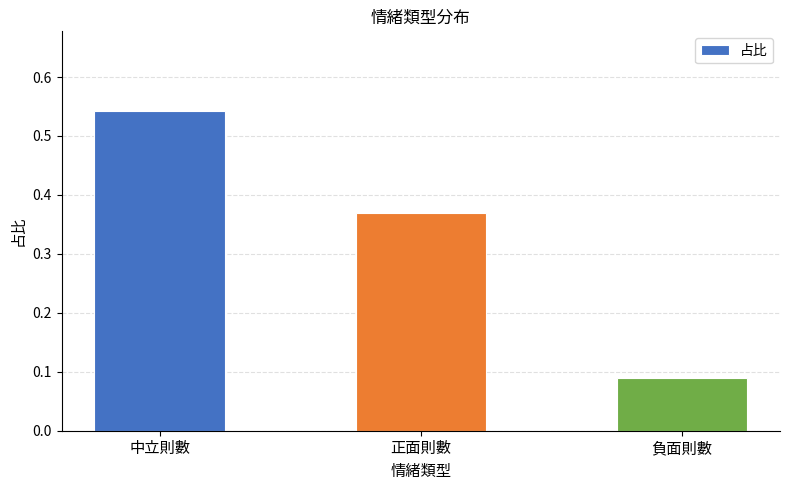

Count the values in the range 0 to 1.

3